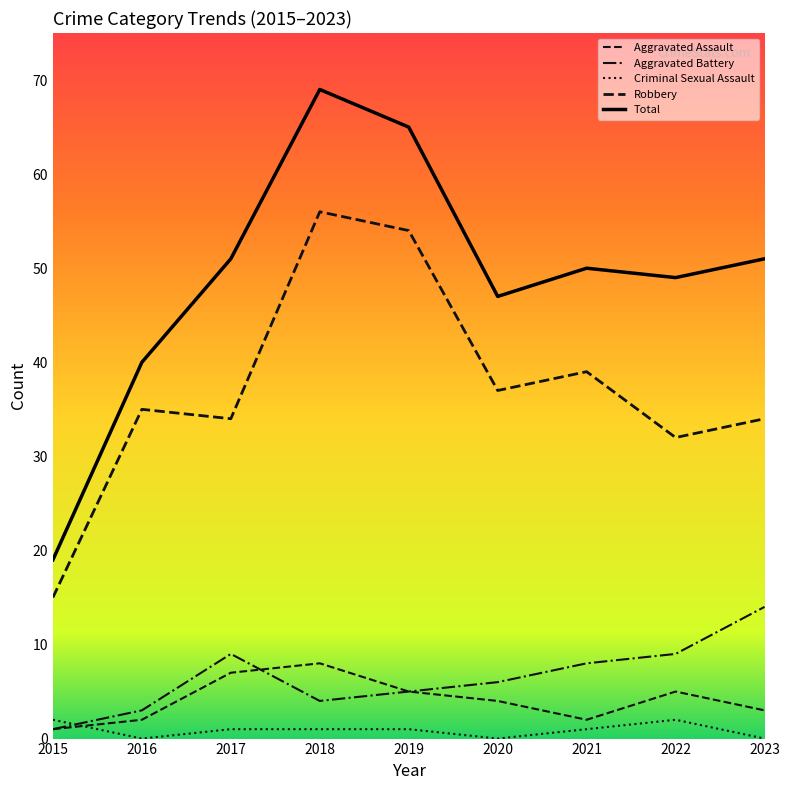

Is the value of Aggravated Battery at 2018 greater than the value of Total at 2015?

No